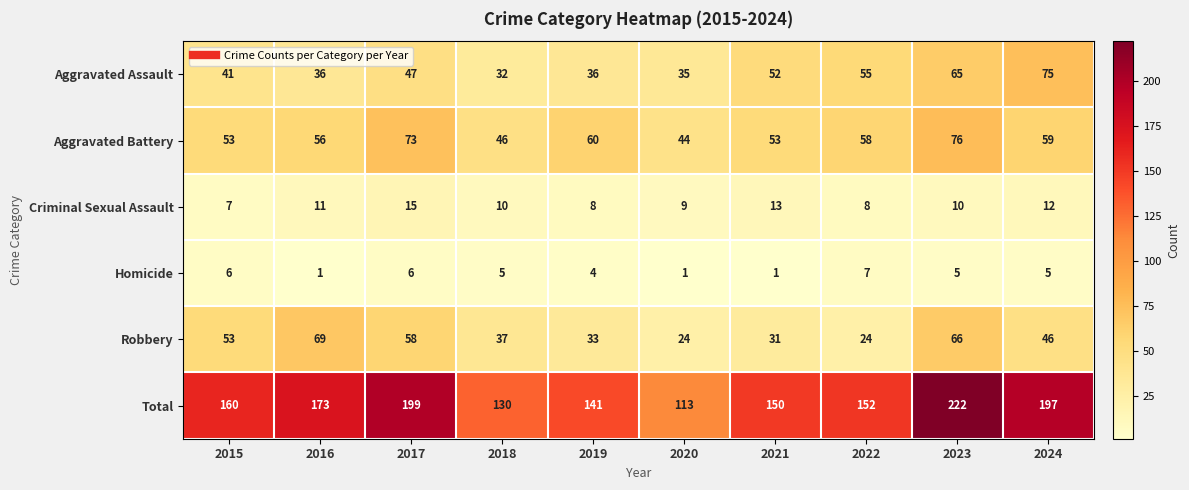

At 2024, list the series in order from largest to smallest.

Total, Aggravated Assault, Aggravated Battery, Robbery, Criminal Sexual Assault, Homicide